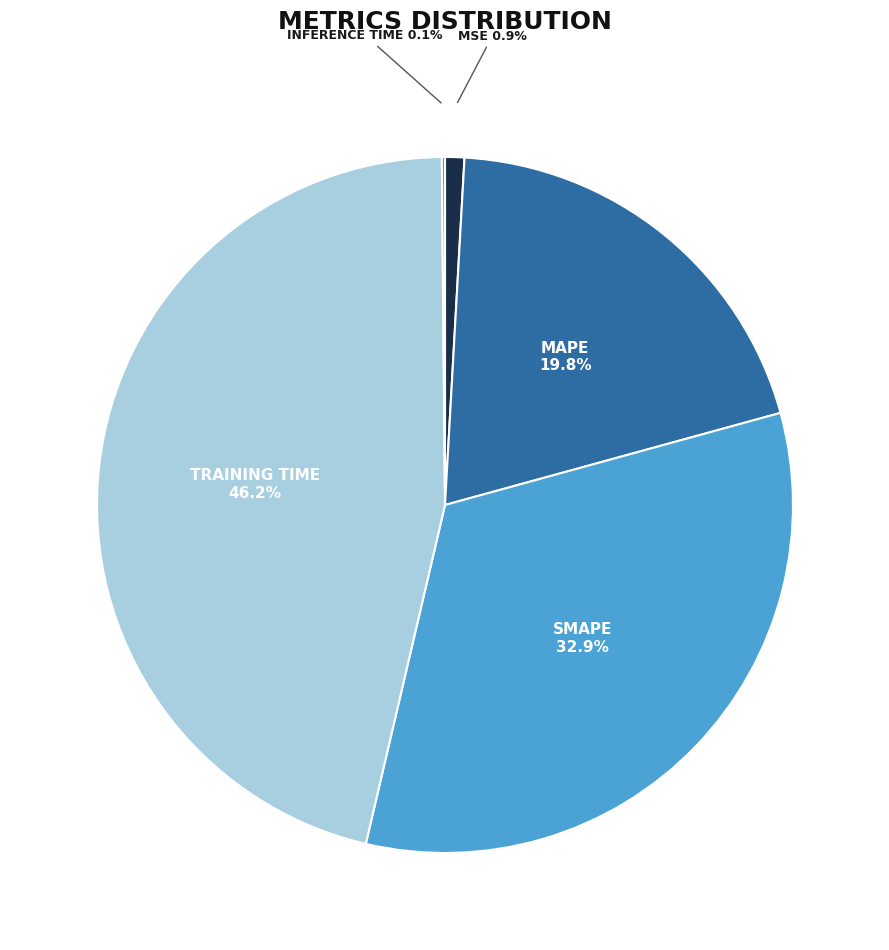

Does any single category account for the majority?

No